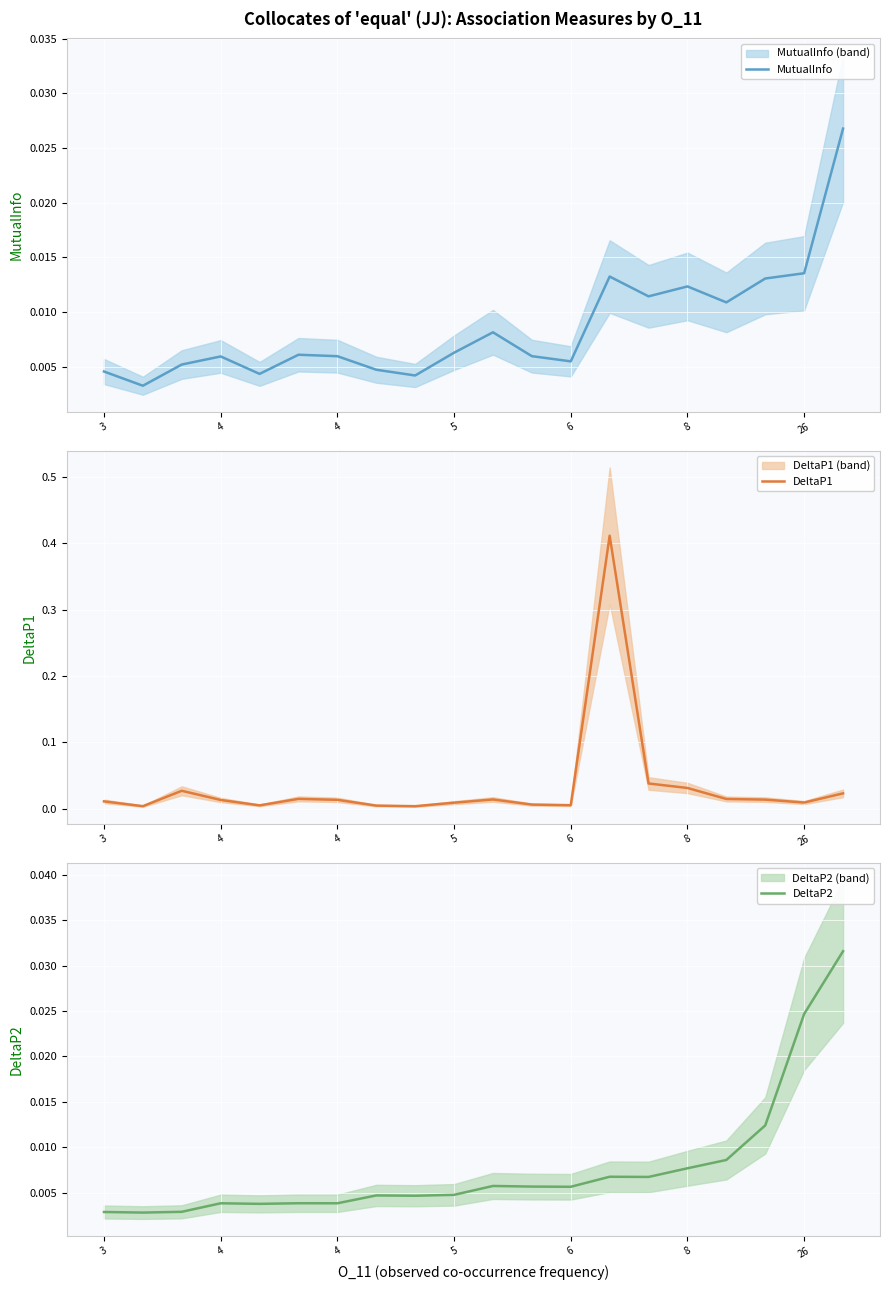

How many MutualInfo values are between 0 and 1?

20